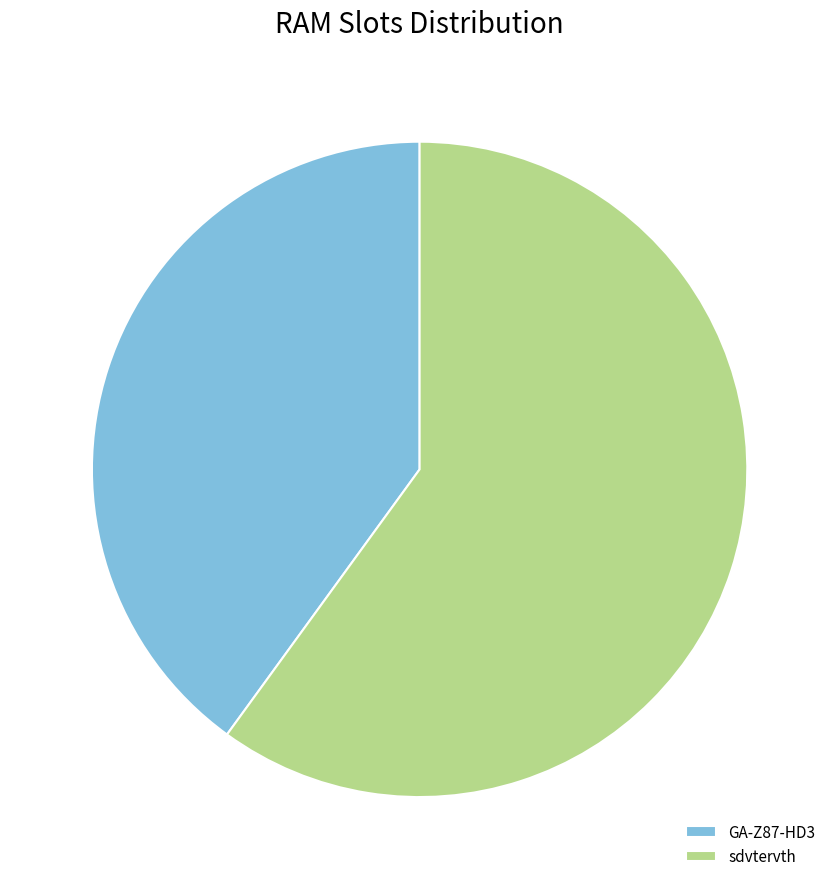

Is GA-Z87-HD3 the majority of the pie?

No